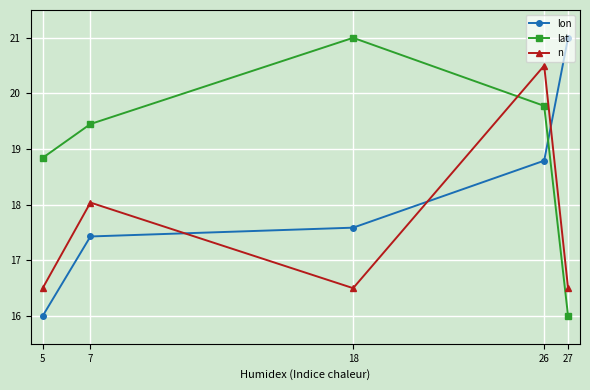

What is the total value across all series at 7?

54.9